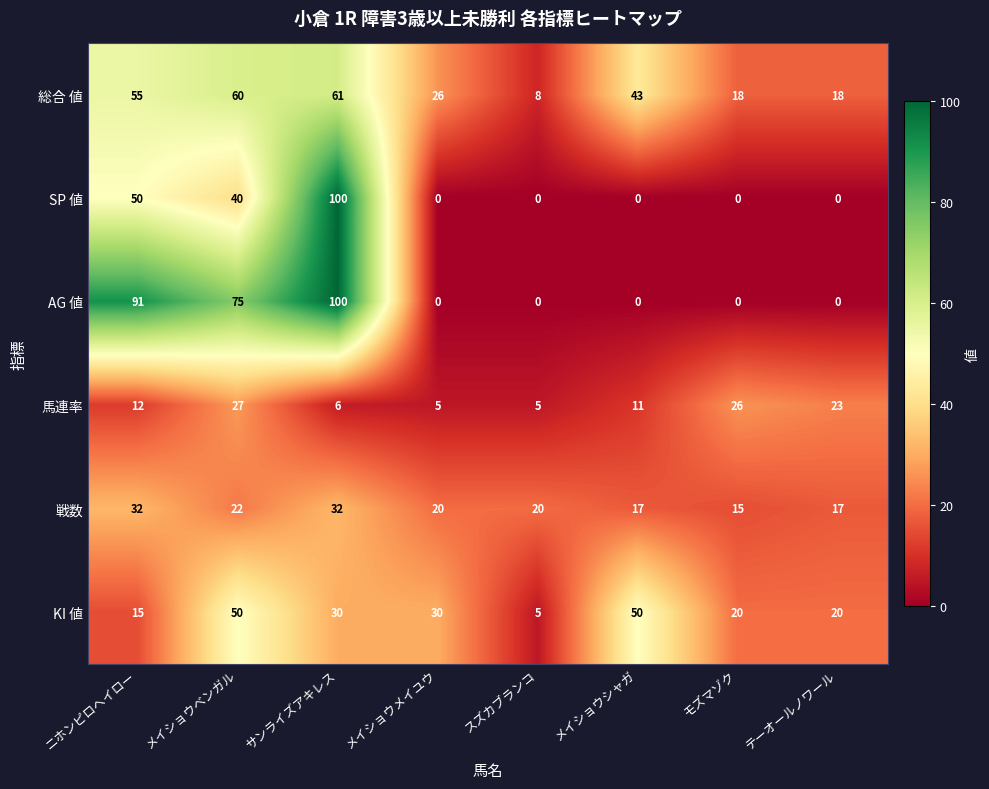

At which label is SP 値 closest to 50?

ニホンピロヘイロー